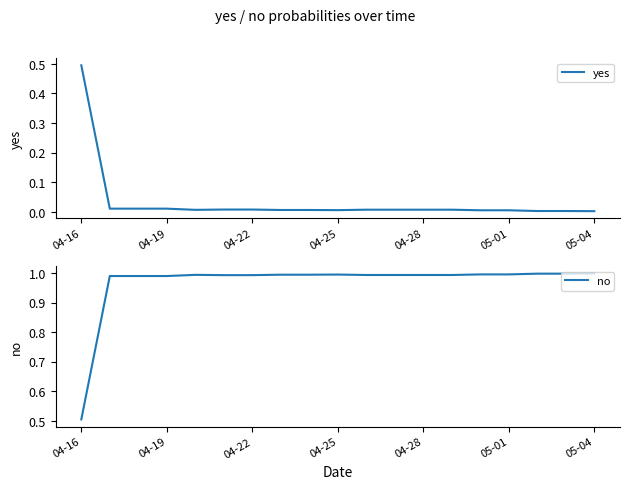

Which category has the lowest value in the no series?

04-16